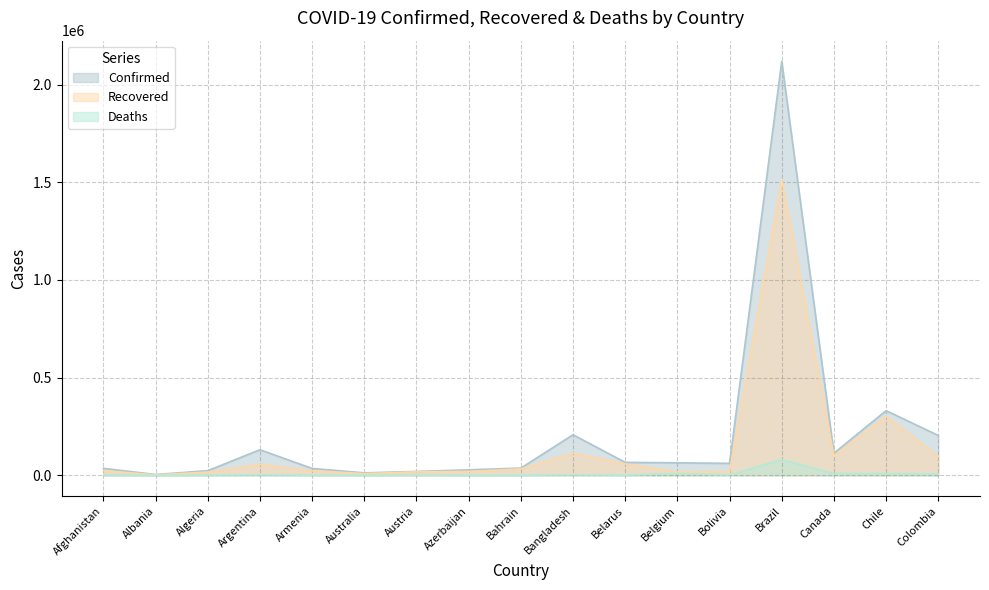

What are all the series names shown in the legend?

Confirmed, Recovered, Deaths